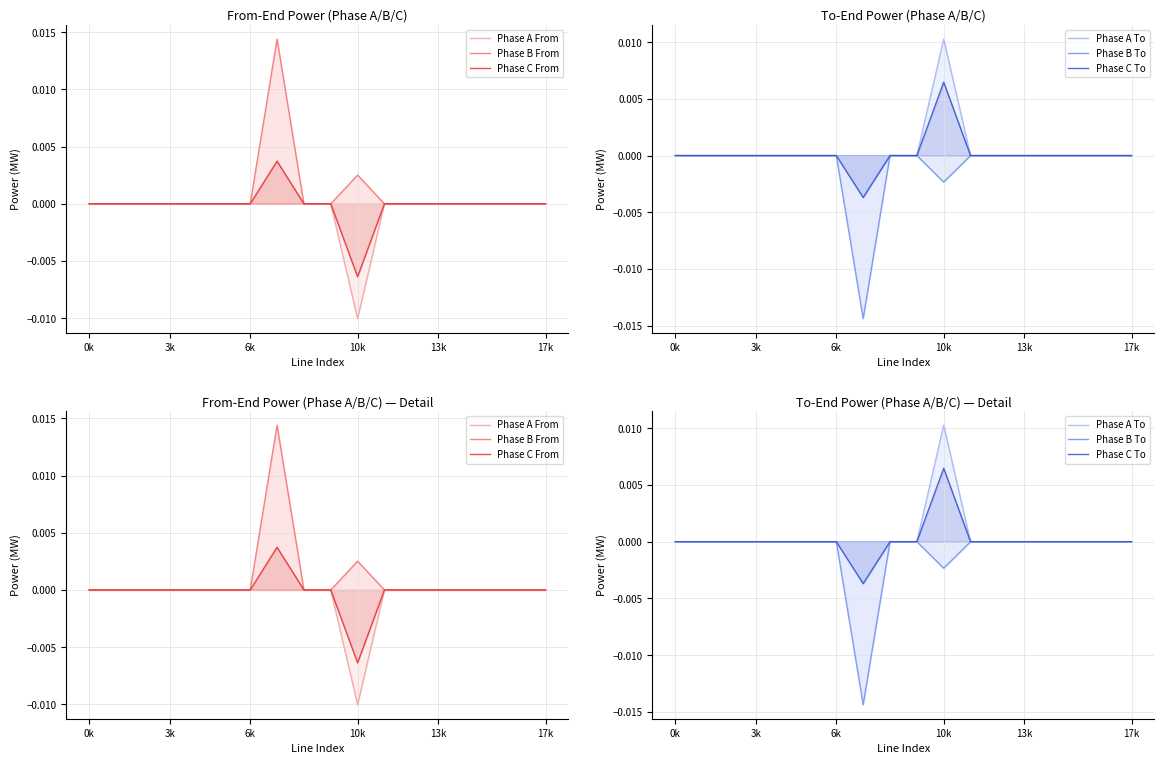

The value of Phase B To at 3k is -0.0. True or false?

True